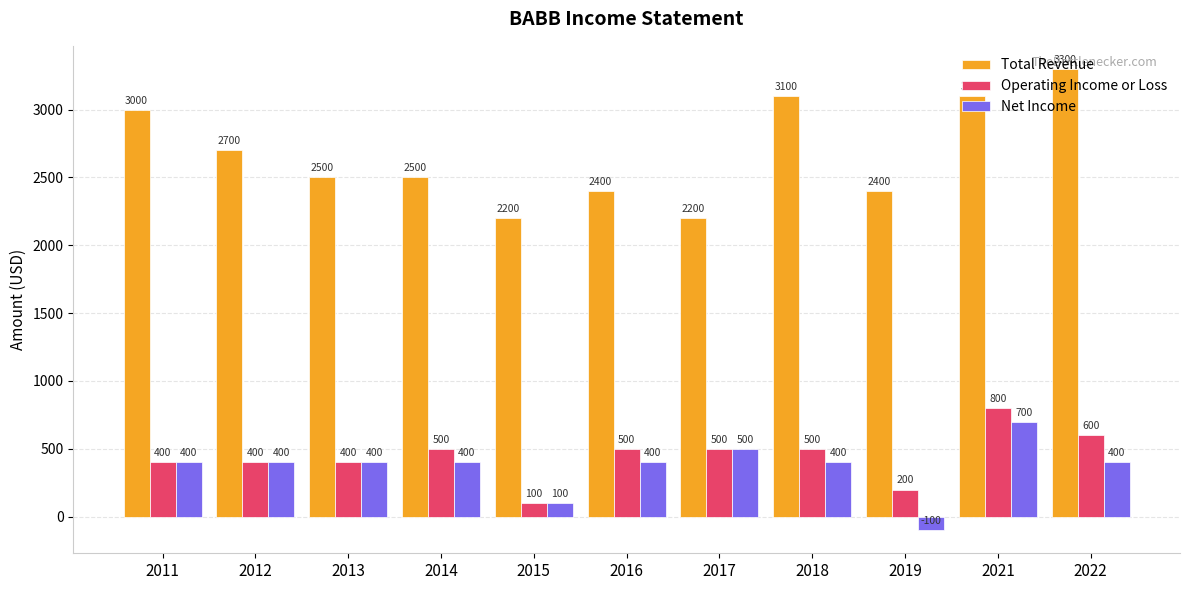

What is the approximate value of Operating Income or Loss at 2021?

800